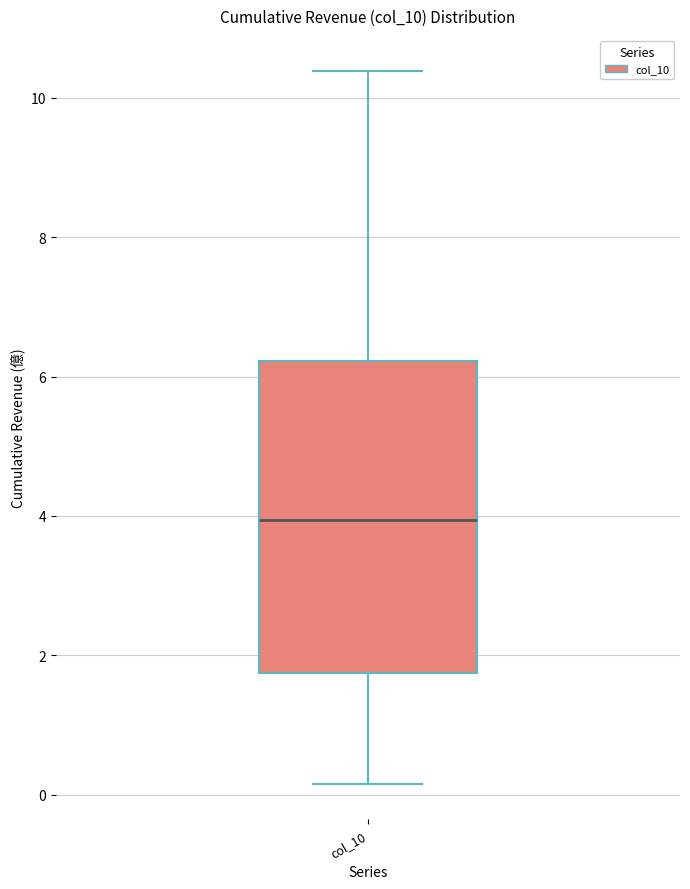

Transcribe this box plot: give where the median line is, the range the box spans, and where the two whiskers end, as read against the y-axis. The values are not printed on the chart, so give them approximately, as read against the axis.

median 4.0, box 1.8 to 6.2, whiskers 0.2 to 10.4